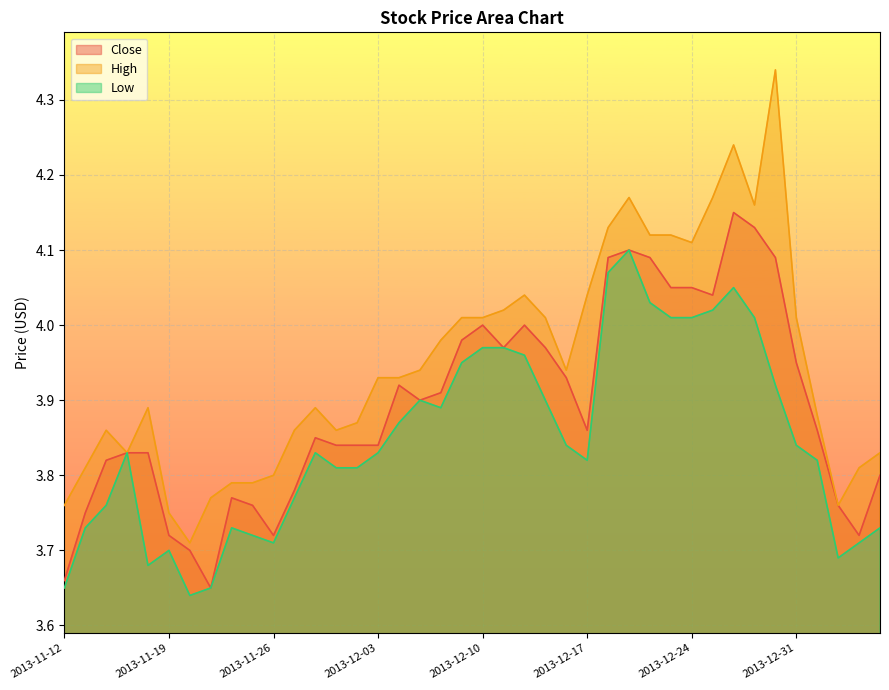

List the series in order of their peak value, lowest first.

Low, Close, High